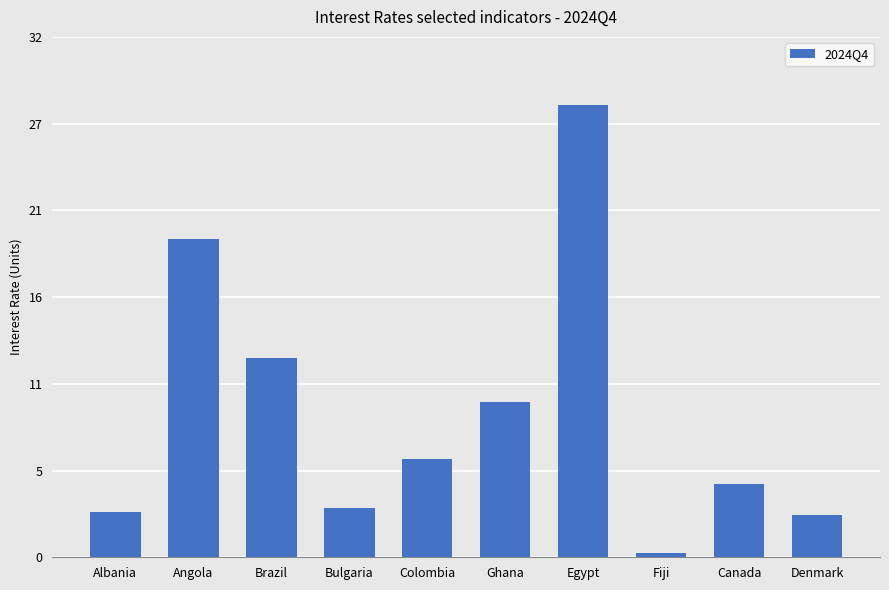

What is the label of the 10th bar from the right?

Albania